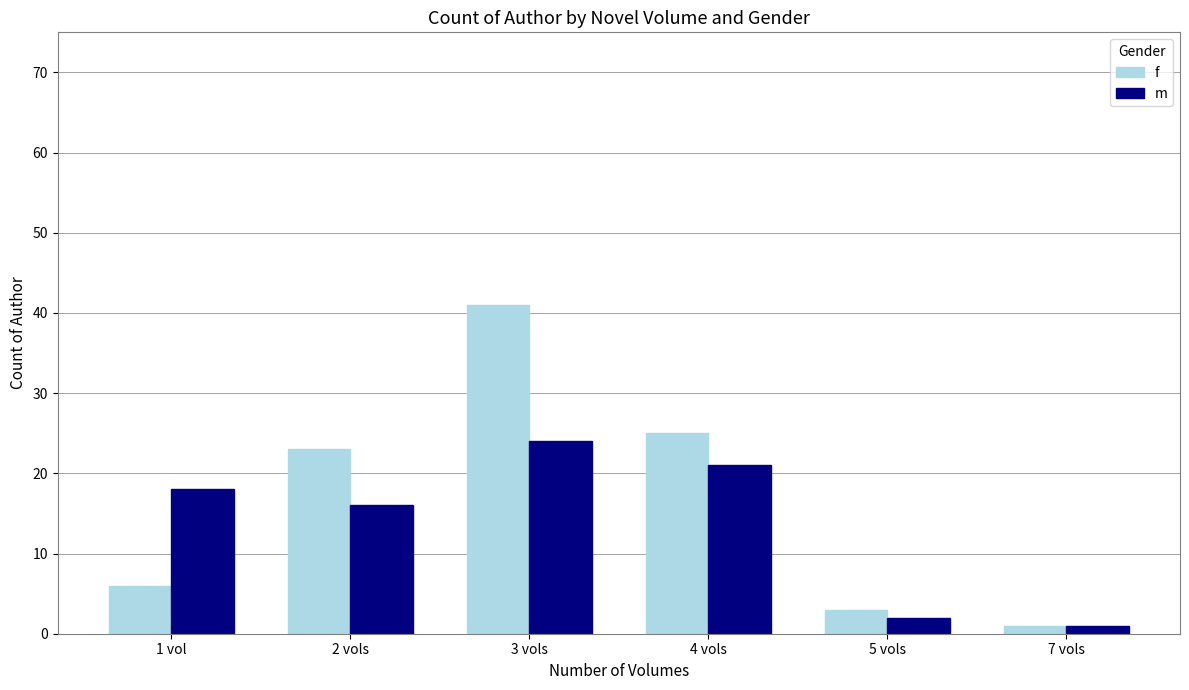

Rank the series by their average value, from highest to lowest.

f, m